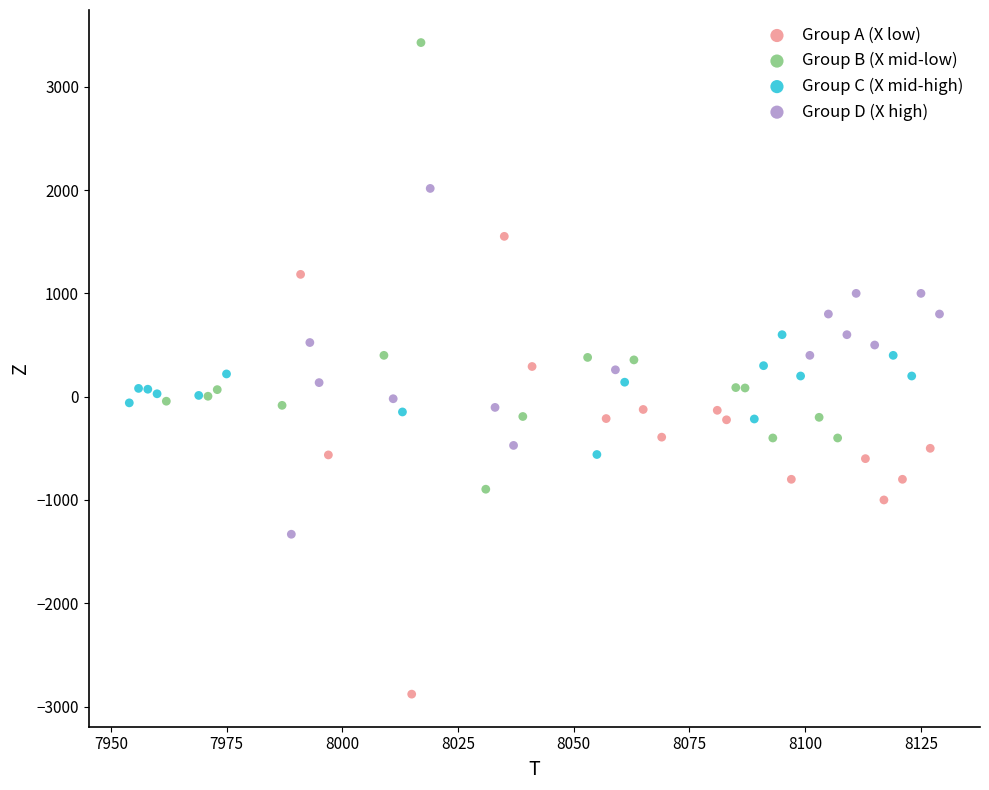

Which series reaches the minimum Y coordinate?

Group A (X low)